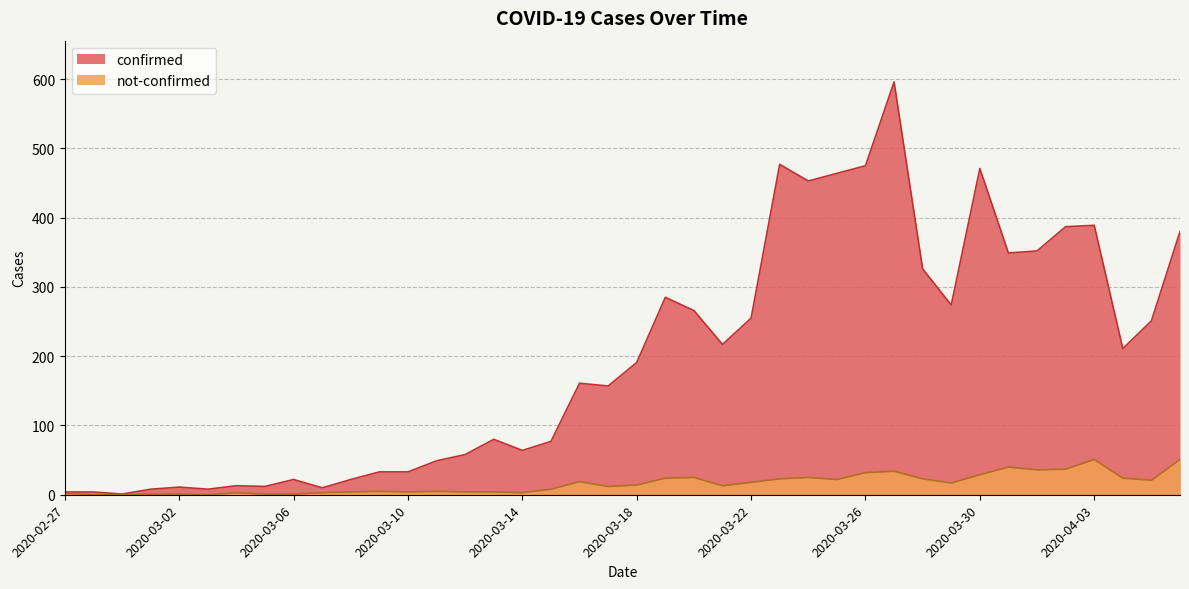

Which series has the largest range (max minus min)?

confirmed